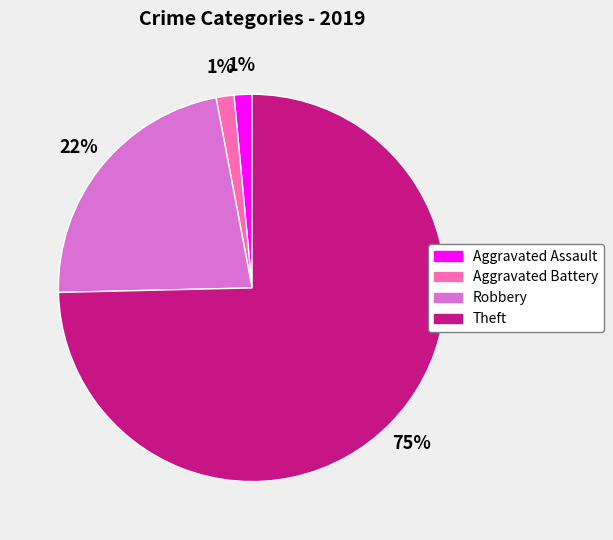

To the nearest percent, what is the average slice percentage?

25%